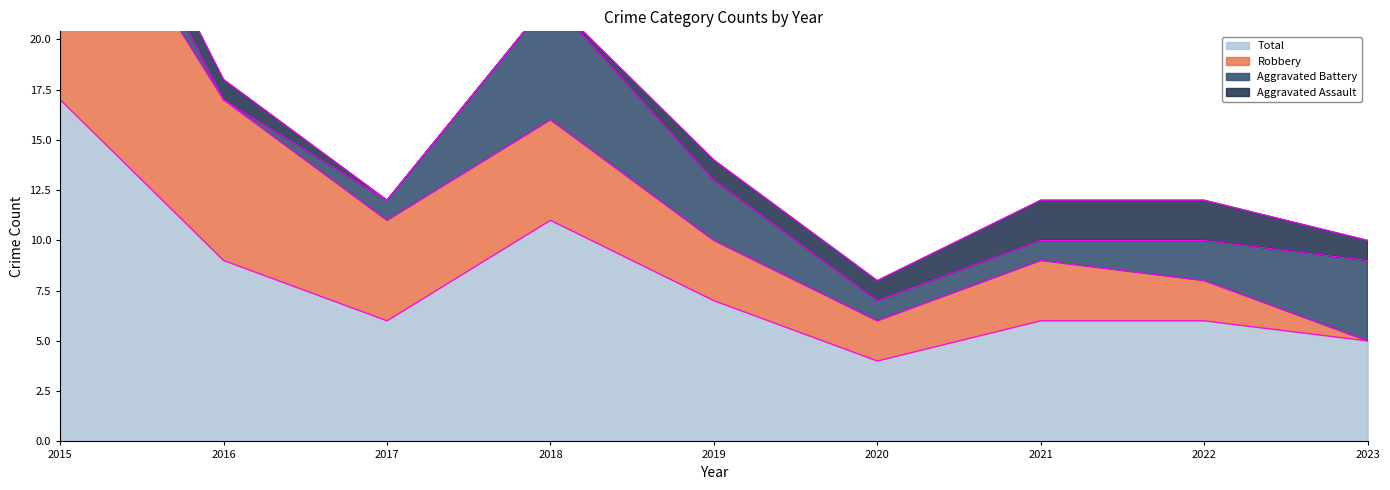

What is the total value across all series at 2023?

10